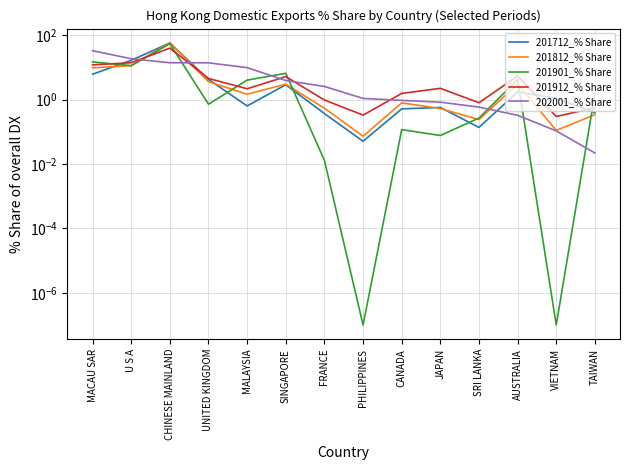

Where does the 201901_% Share series first go above 1?

MACAU SAR